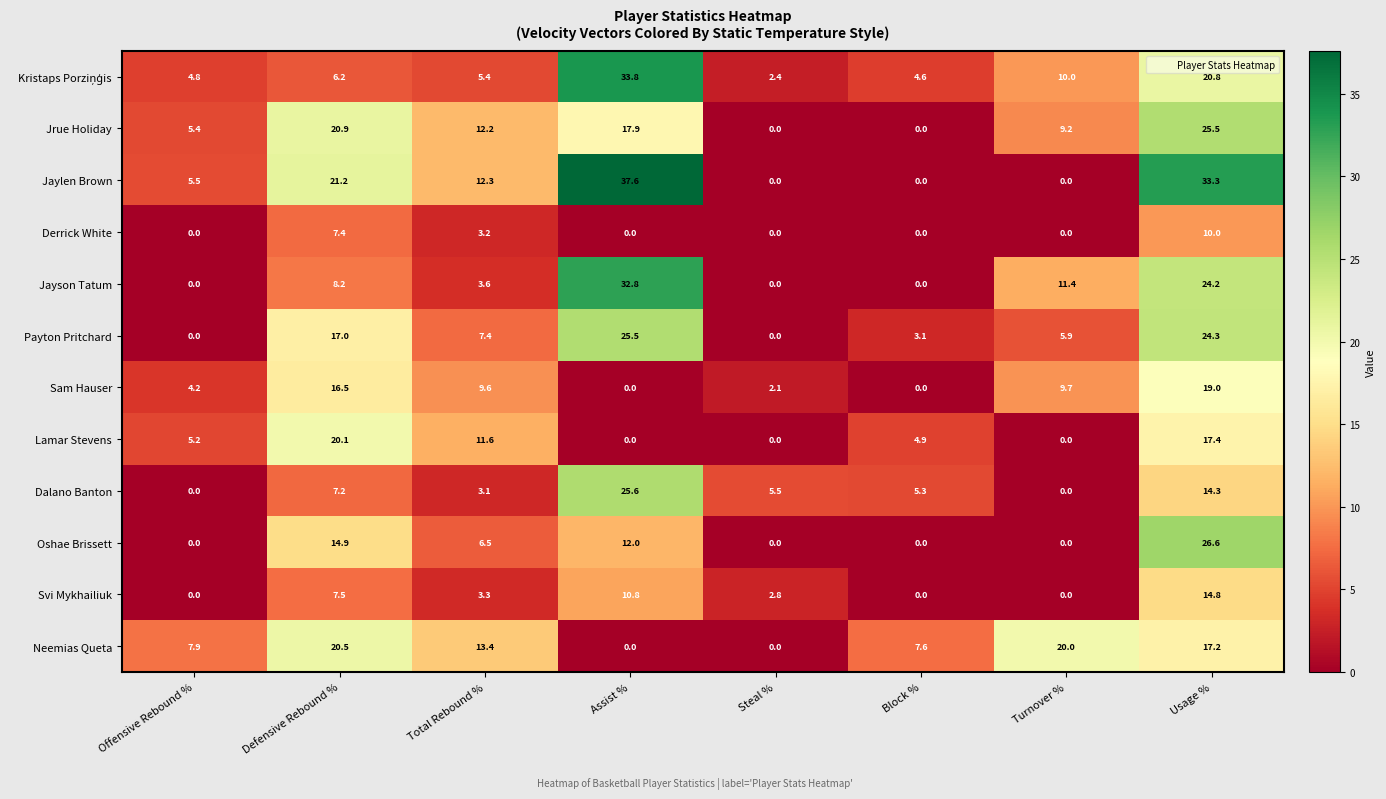

The value of Neemias Queta at Turnover % is 20.0. True or false?

True